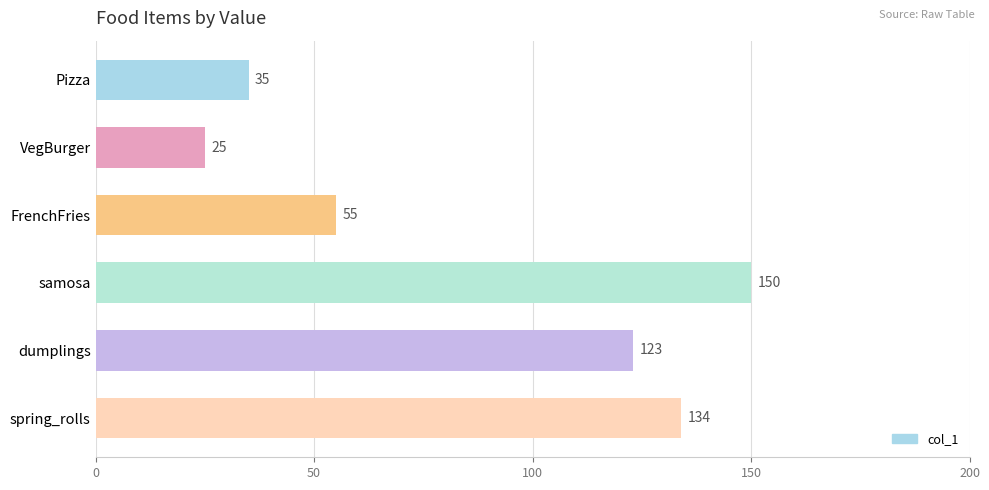

Are the bars grouped side by side (vs. stacked)?

No